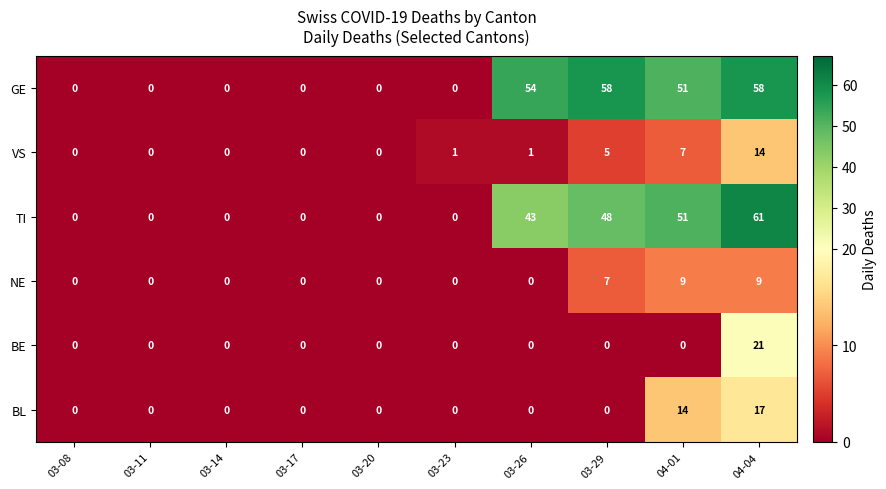

Is it true that GE equals 95 at 04-04?

False